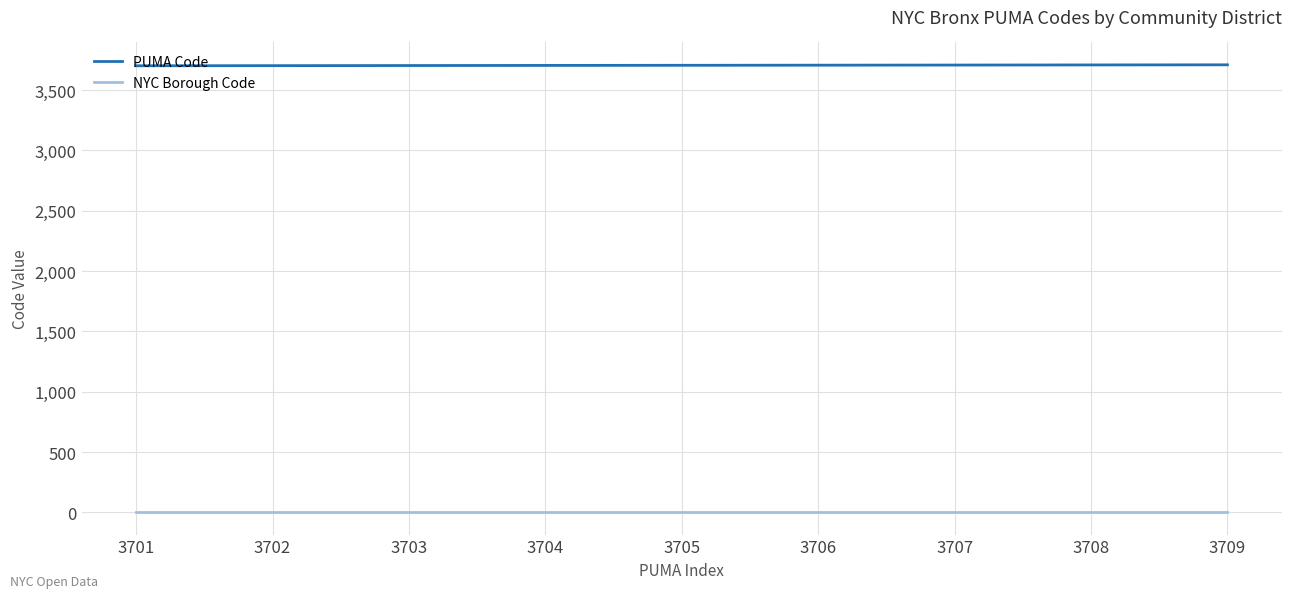

Does the chart display data point markers on the line(s)?

No